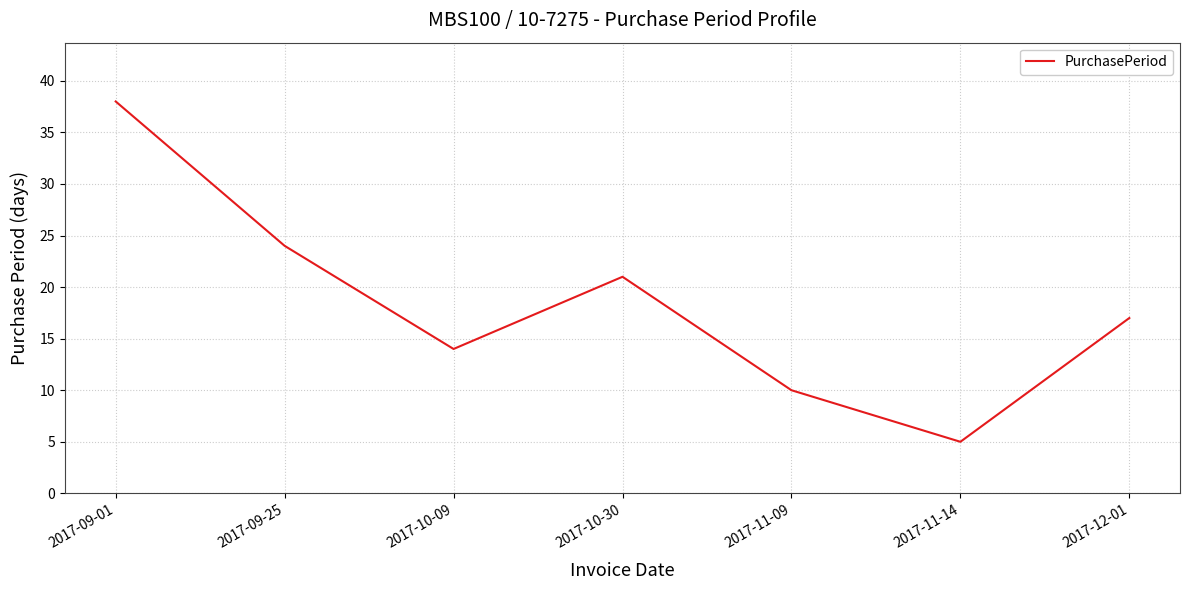

Does the chart have visible grid lines?

Yes